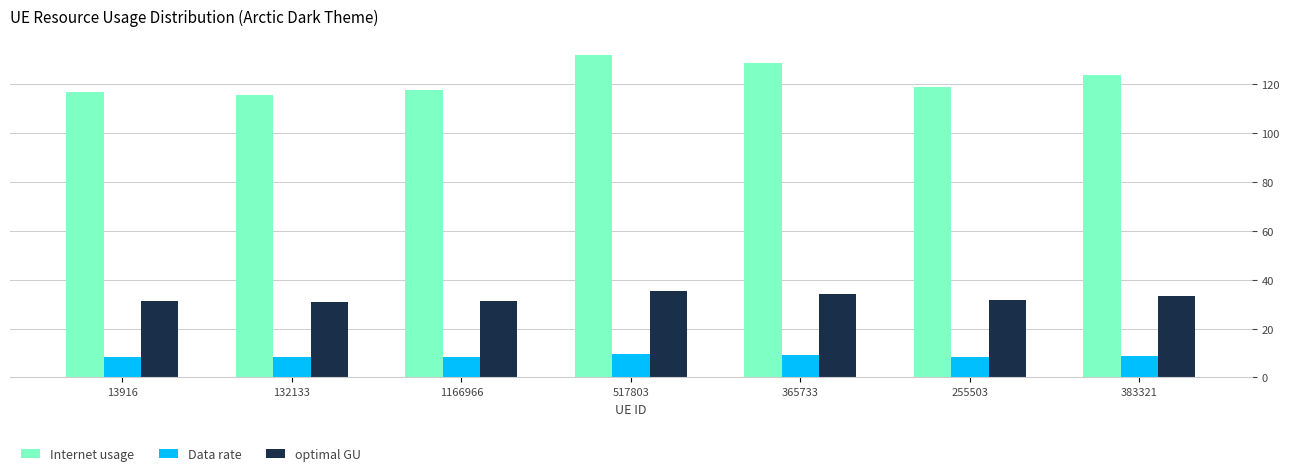

Which series has the widest spread of values?

Internet usage